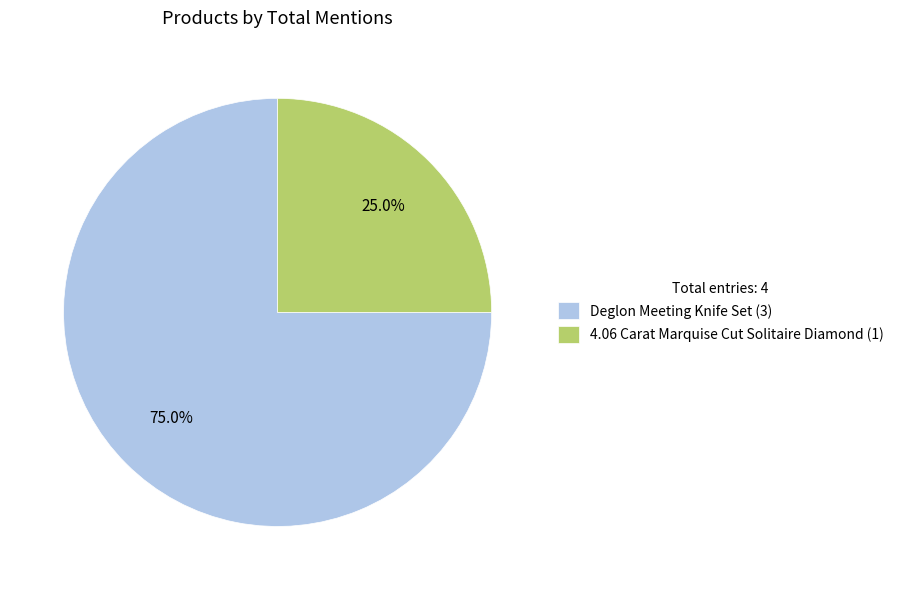

Is 4.06 Carat Marquise Cut Solitaire Diamond the majority of the pie?

No